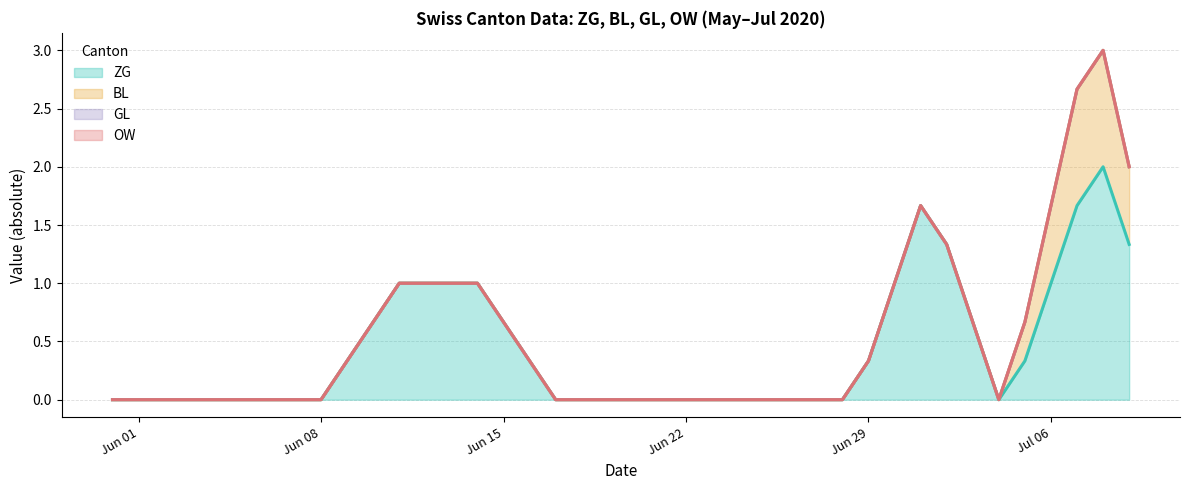

What is the label of the 38th point from the right?

2020-06-02